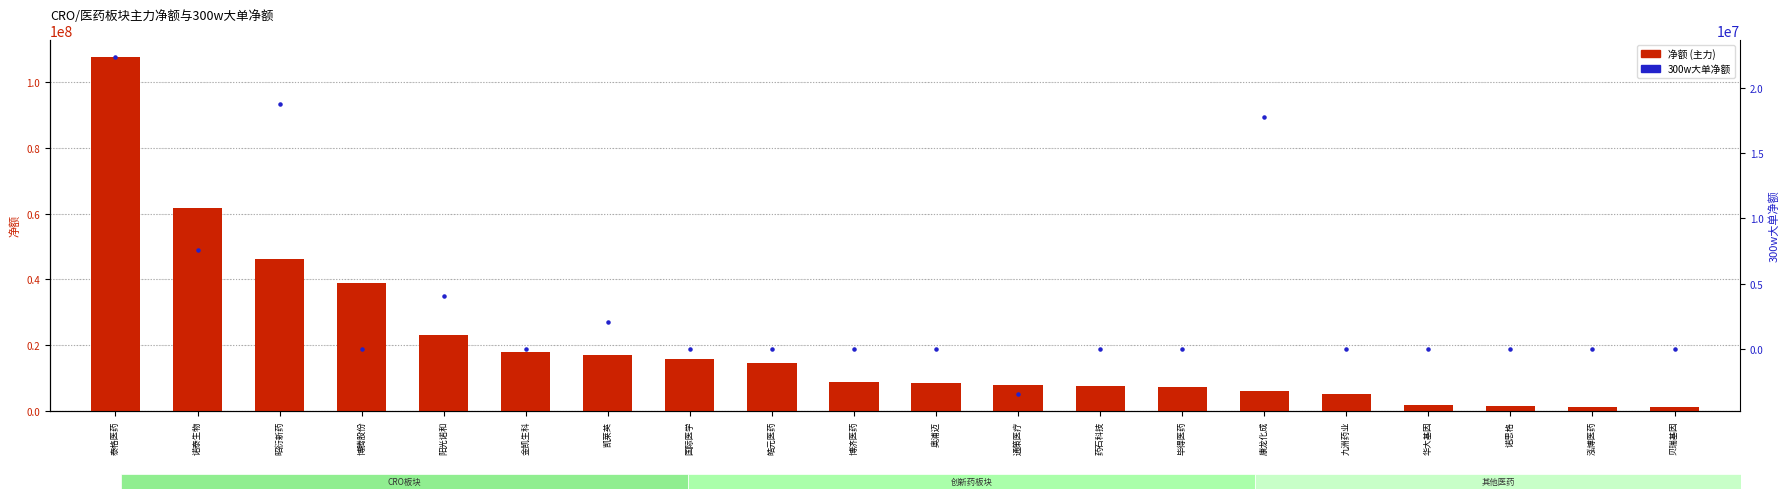

Which series reaches the maximum Y coordinate?

净额 (主力)